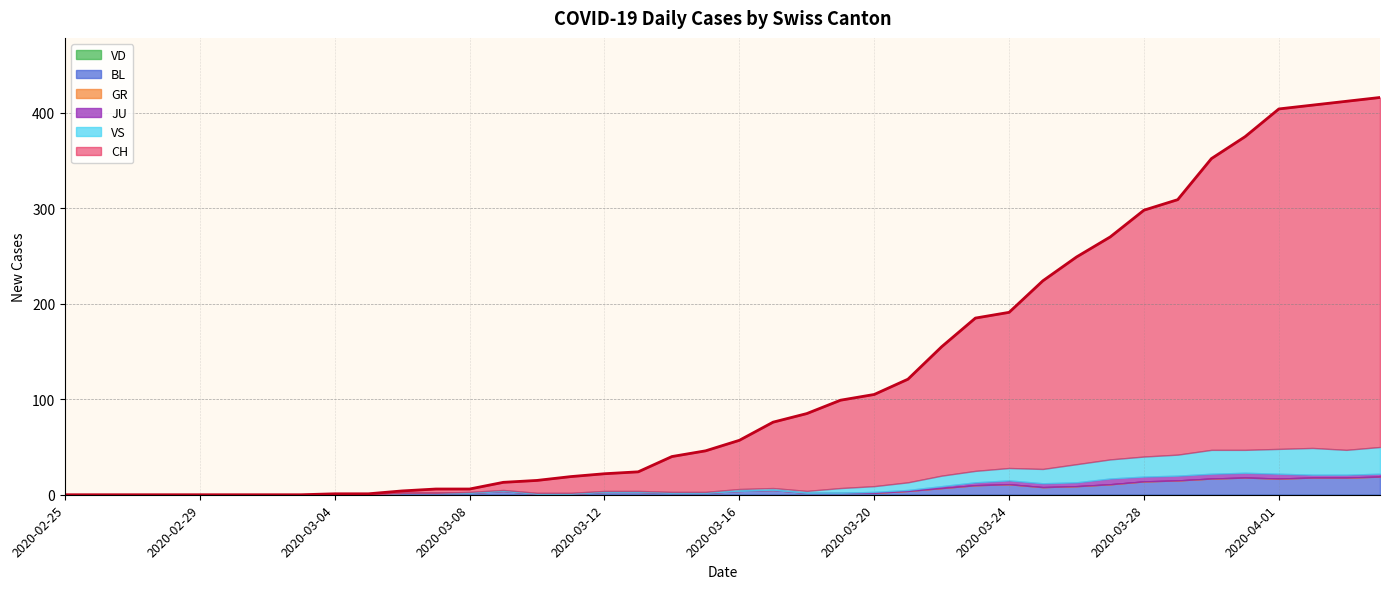

True or false: CH and GR intersect in this chart.

False